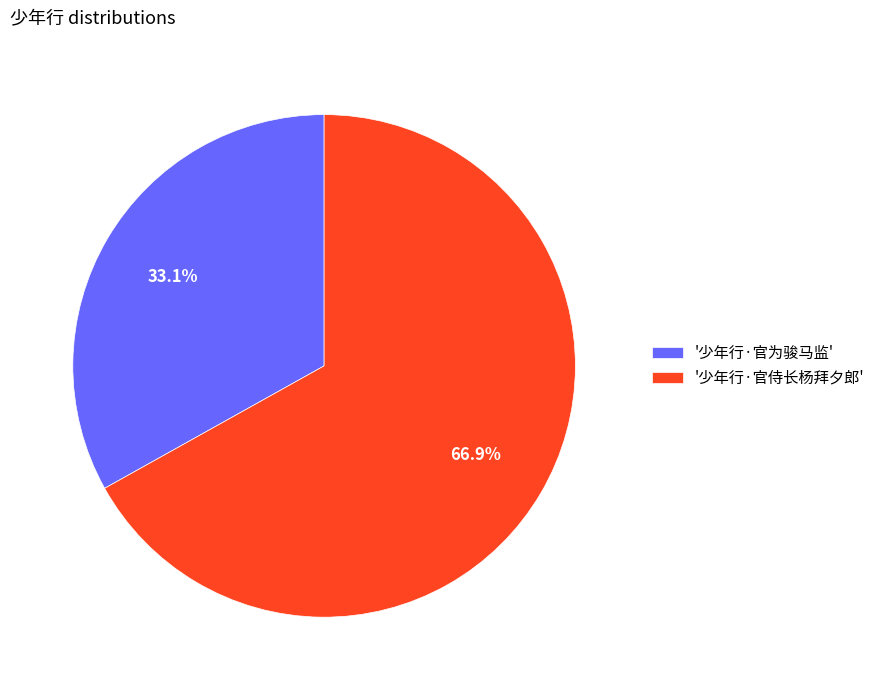

Is '少年行·官侍长杨拜夕郎' the majority of the pie?

Yes